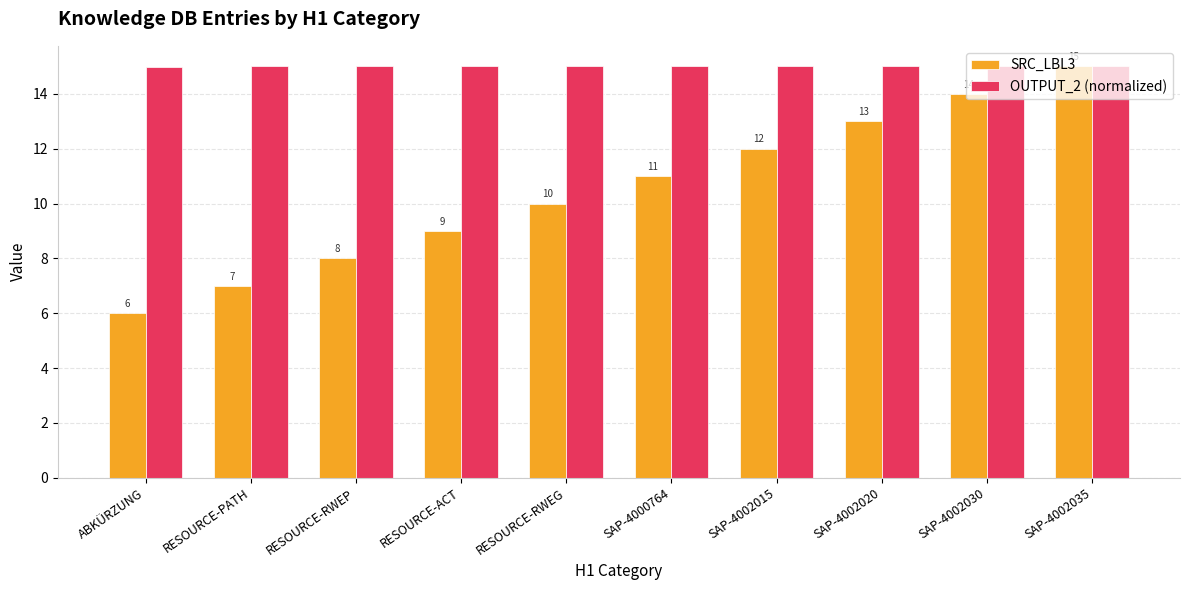

Which series has the largest total across all categories?

OUTPUT_2 (normalized)